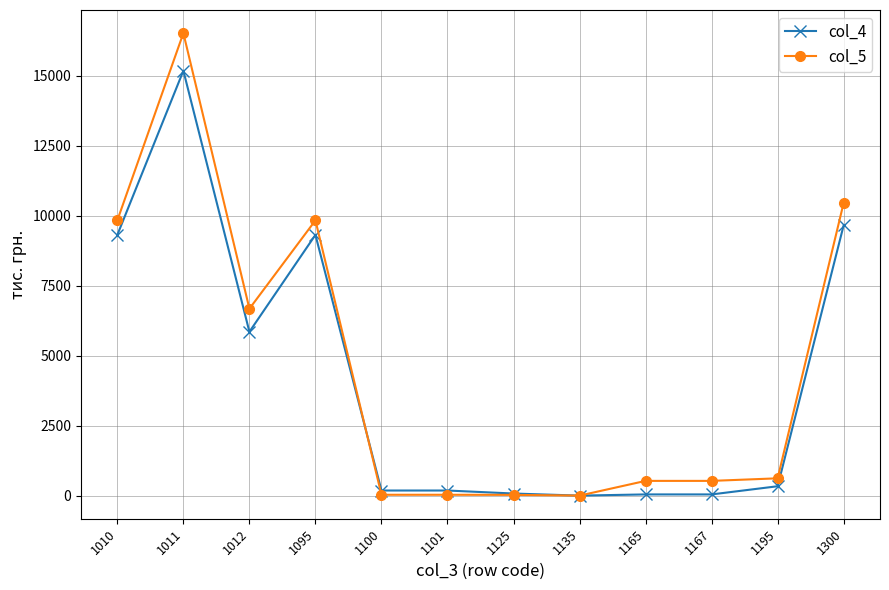

At which category is the sum across all series the highest?

1011